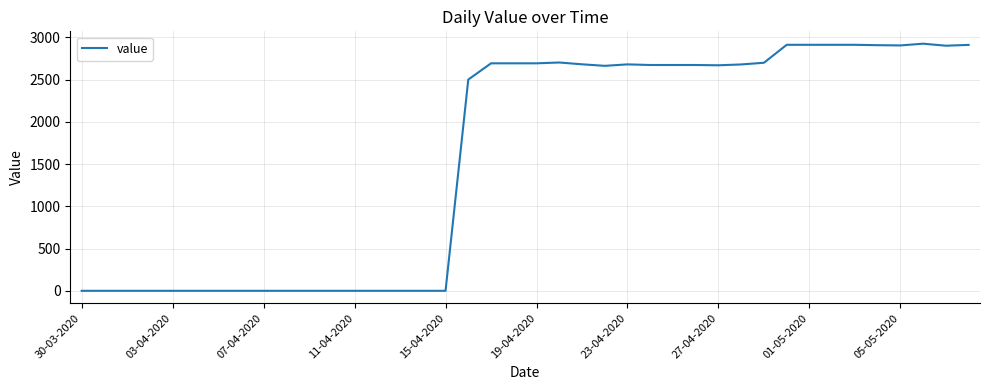

What is the difference between the maximum and minimum values?

2925.3